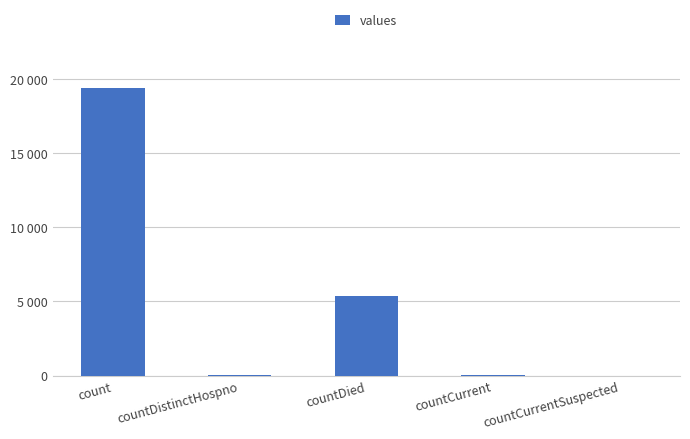

How many data points does each series have?

5